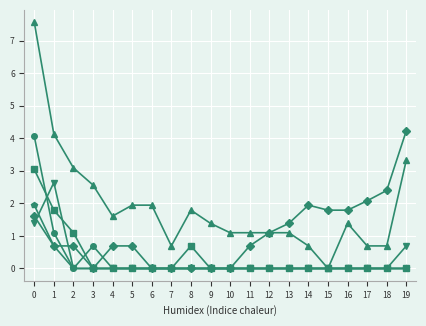

What is the total value across all series at 15?

1.8